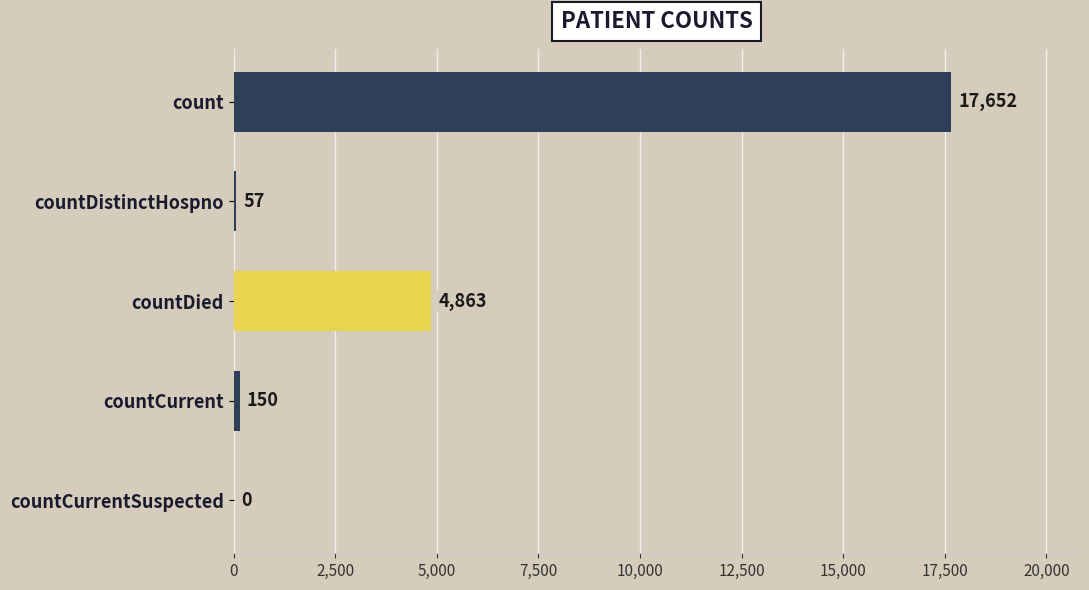

What is the sum of the values at count and countCurrentSuspected?

17652